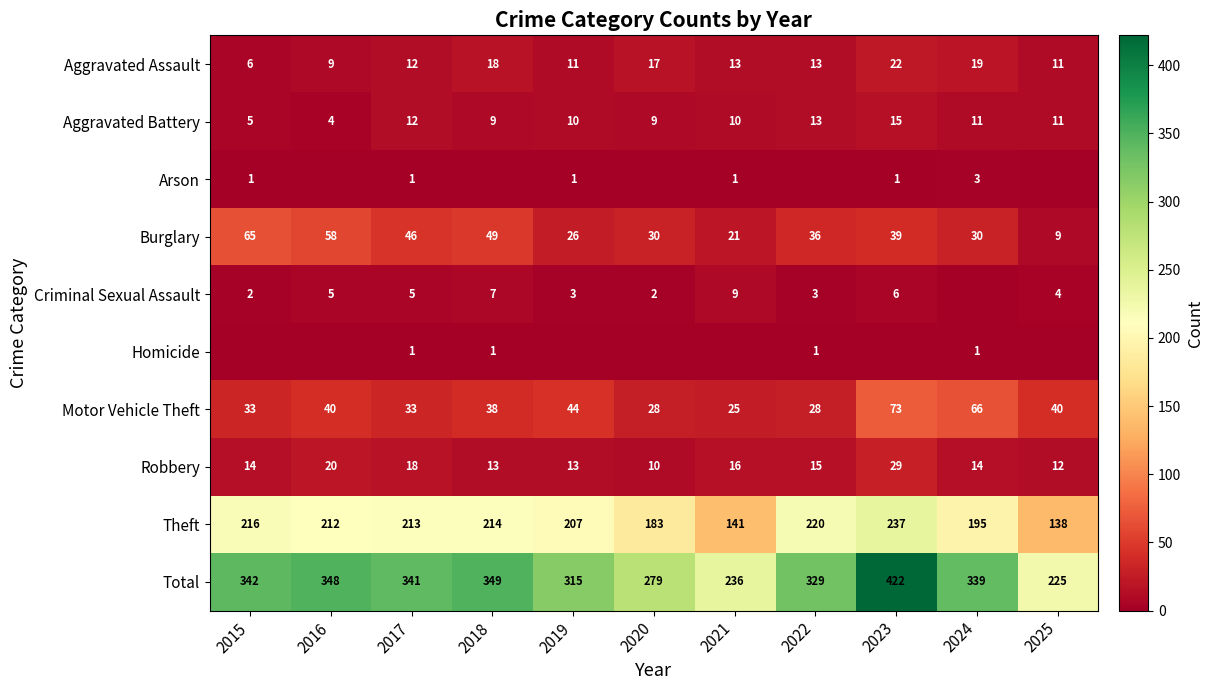

At how many categories does at least one series exceed 139?

11